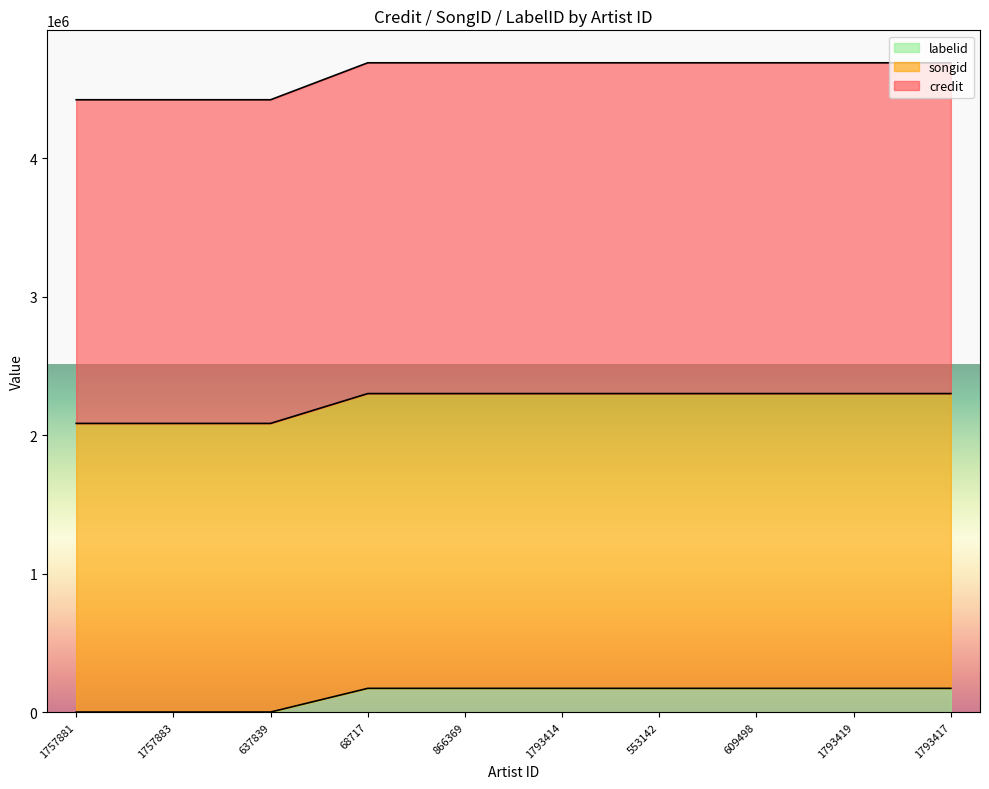

What is the difference between the second highest and minimum values in the labelid series?

171084